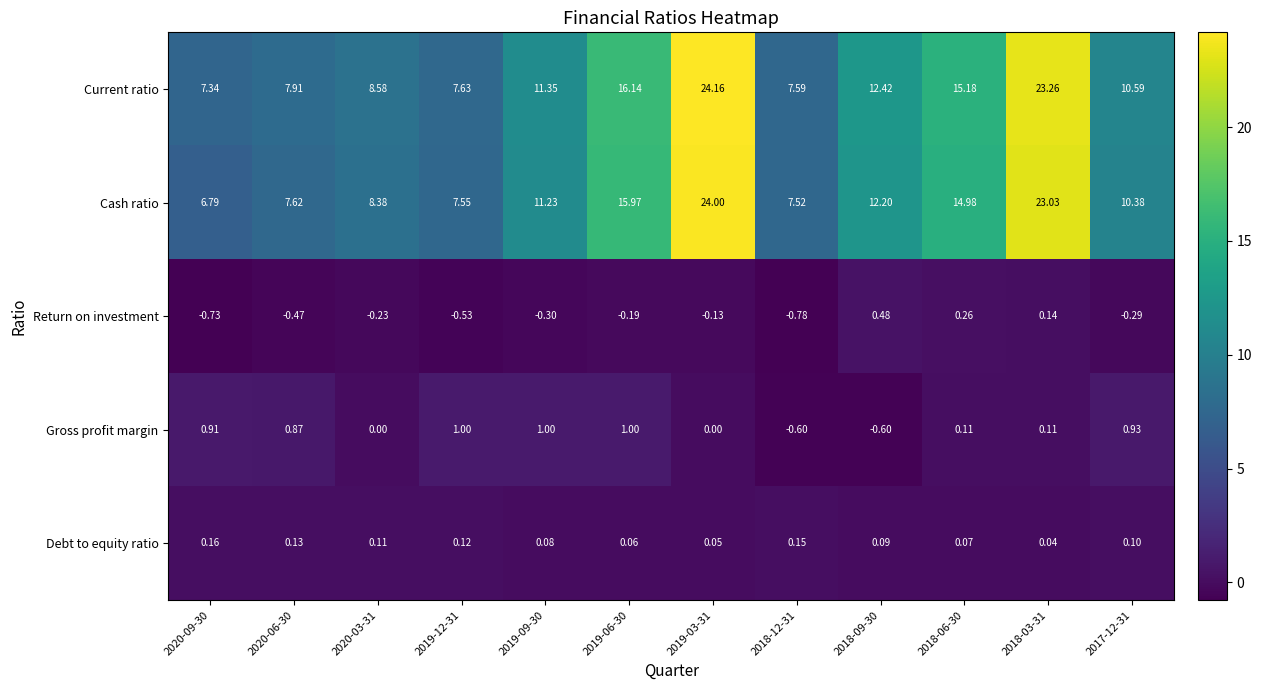

Which series has the largest range (max minus min)?

Cash ratio